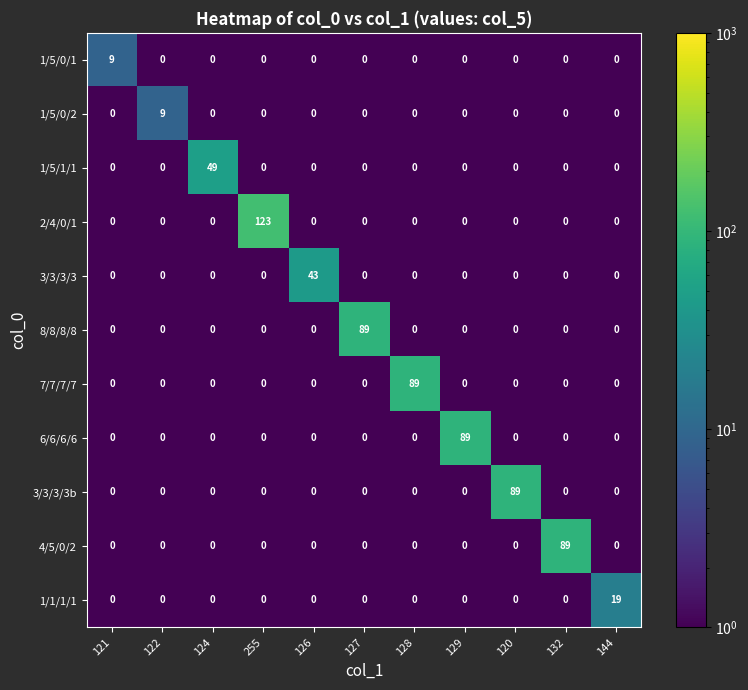

Which category has the highest value in the 1/5/1/1 series?

124